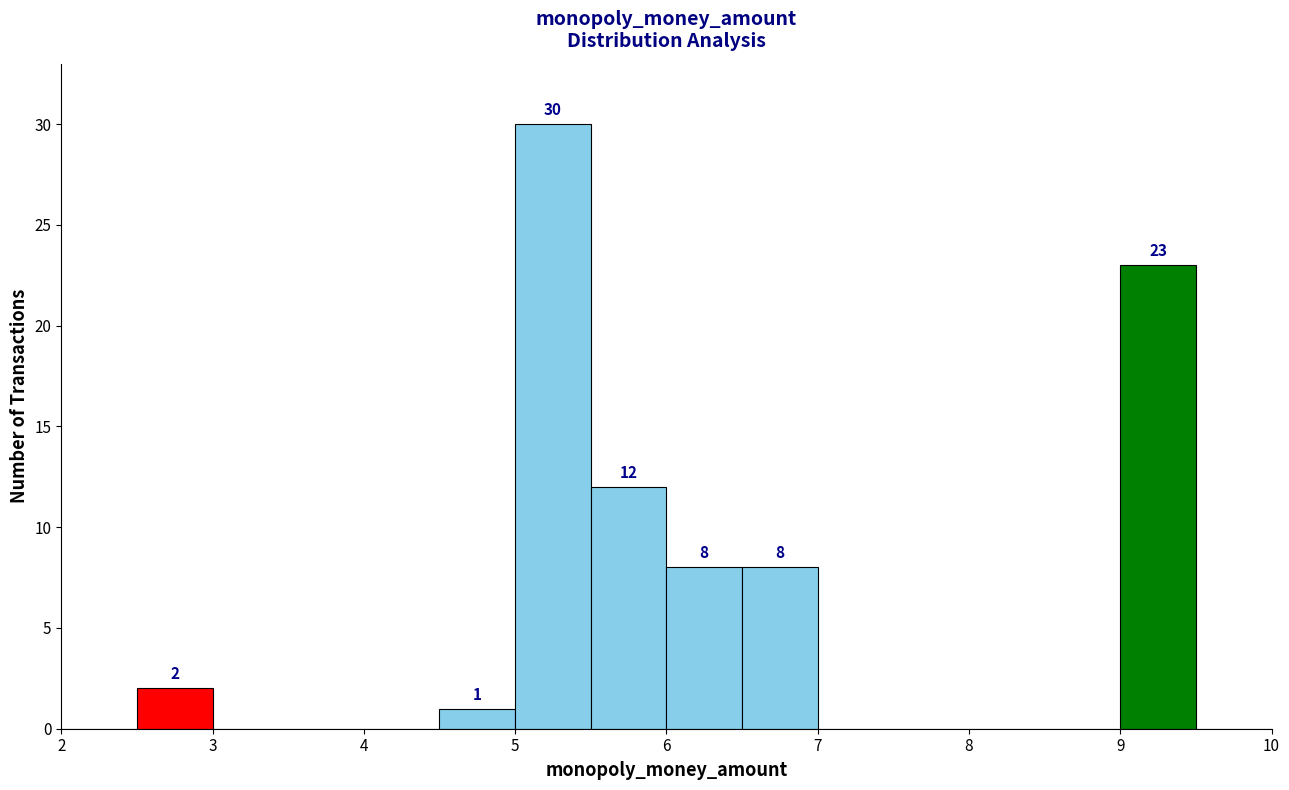

Over which range of the x-axis is the bar tallest?

5.0 to 5.5